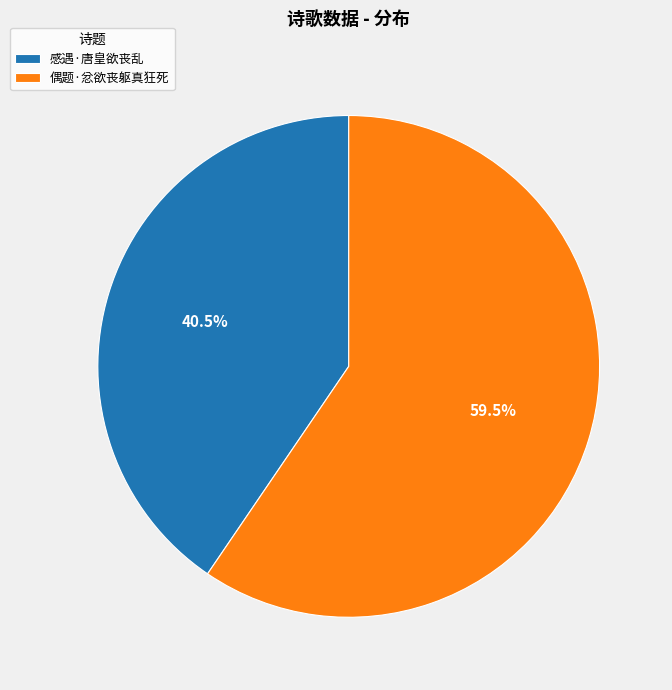

To the nearest percent, what is the average slice percentage?

50%